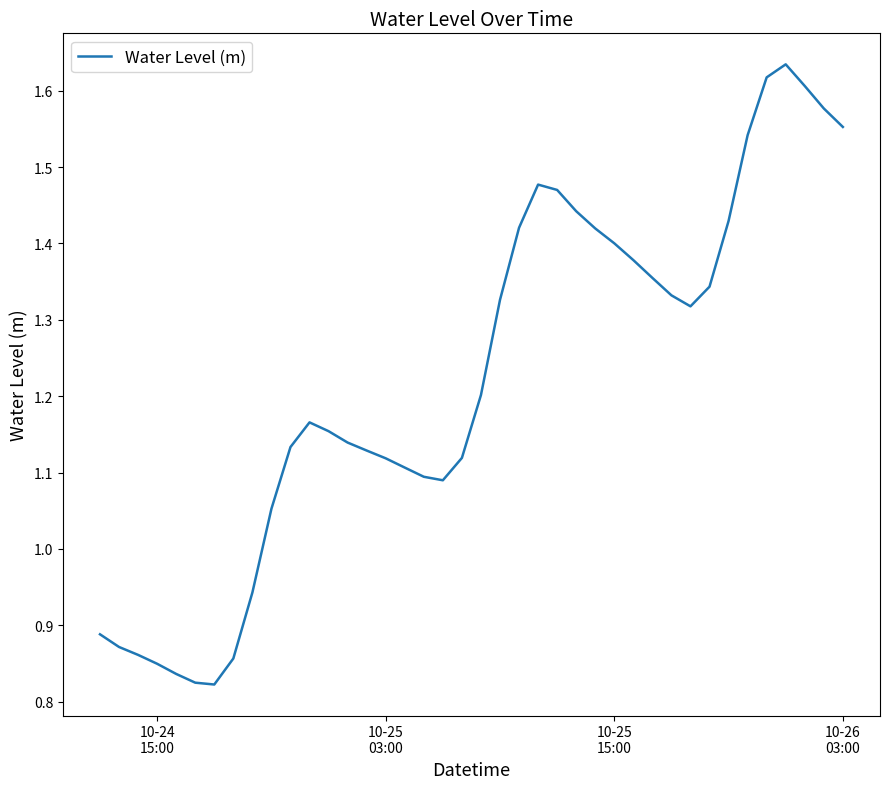

What is the sum of all values?

48.9